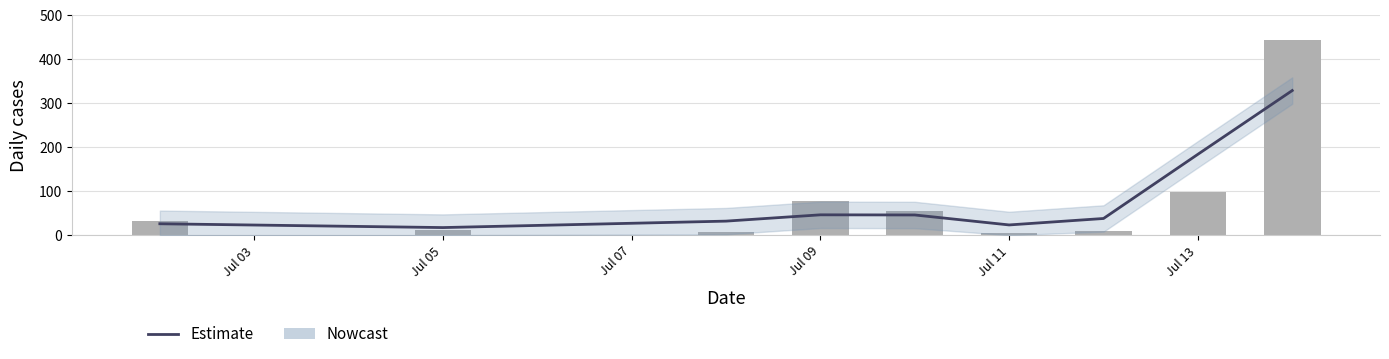

Where does the Estimate series first go above 38?

Jul 09